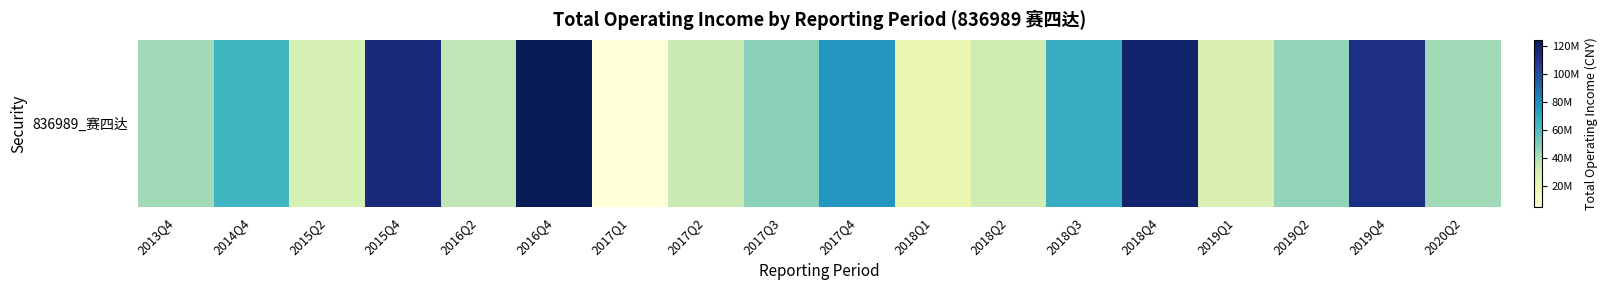

Rank the categories by value from lowest to highest.

2017Q1, 2018Q1, 2019Q1, 2015Q2, 2018Q2, 2017Q2, 2016Q2, 2020Q2, 2013Q4, 2019Q2, 2017Q3, 2014Q4, 2018Q3, 2017Q4, 2019Q4, 2015Q4, 2018Q4, 2016Q4